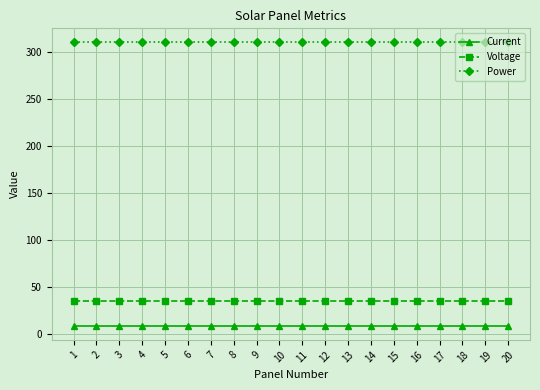

True or false: Voltage has a value of 51.6 at 2.

False